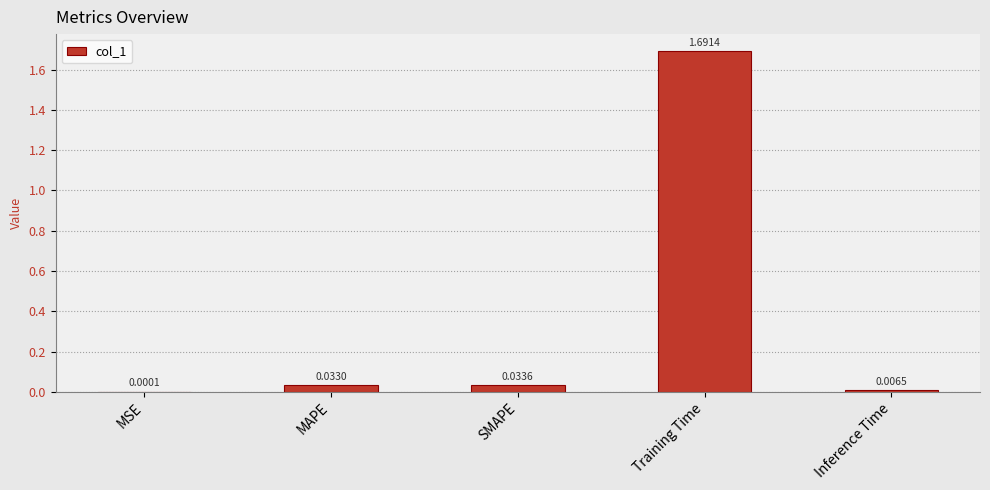

What is the average value?

0.4